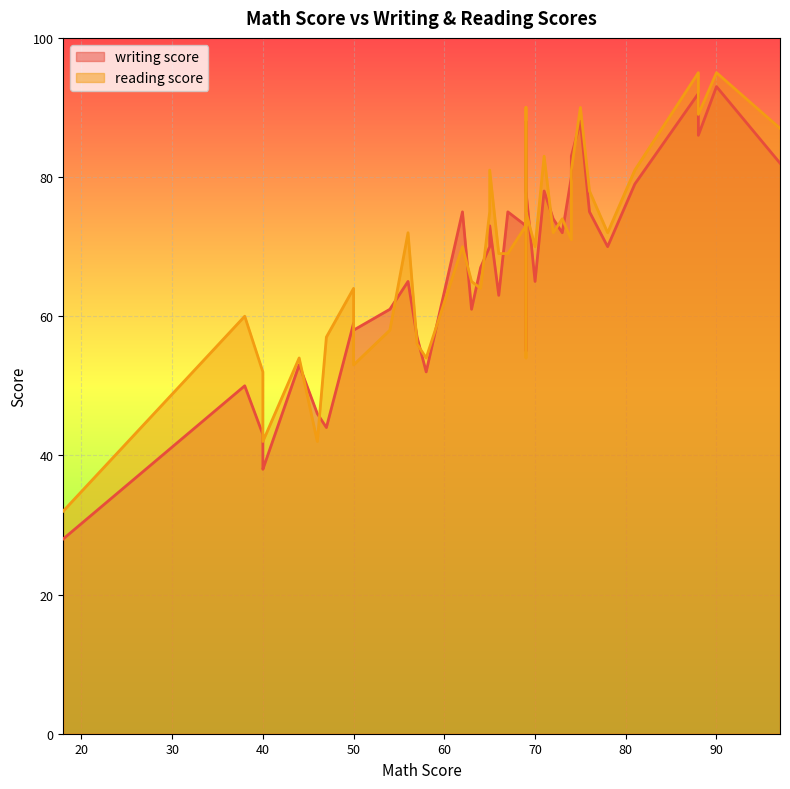

Which series changed the most between 70 and 40?

reading score